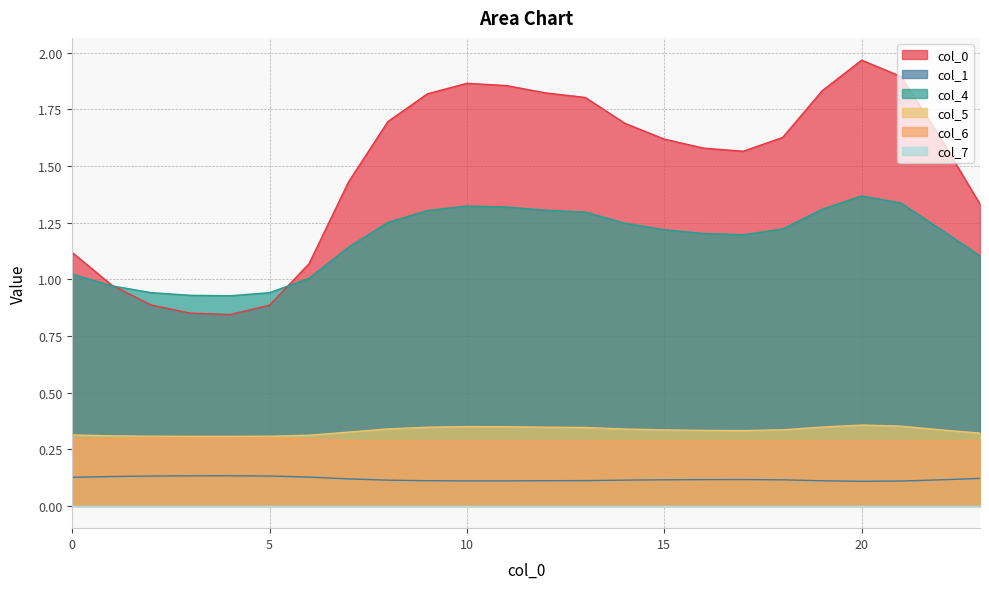

Does the chart display data point markers on the line(s)?

No